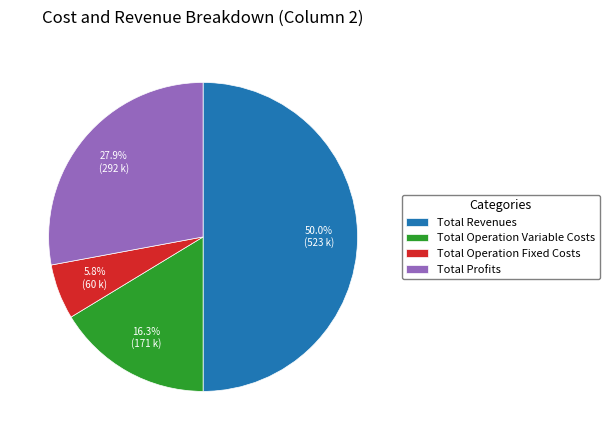

Count the number of slices in the pie.

4